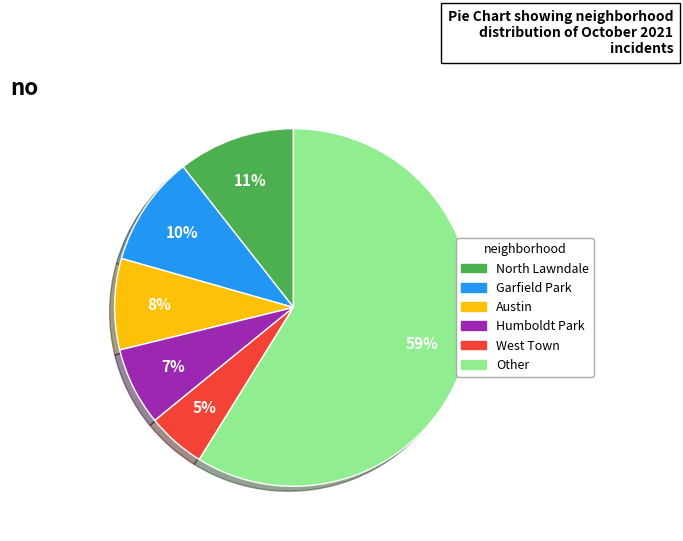

To the nearest percent, what is the average slice percentage?

17%